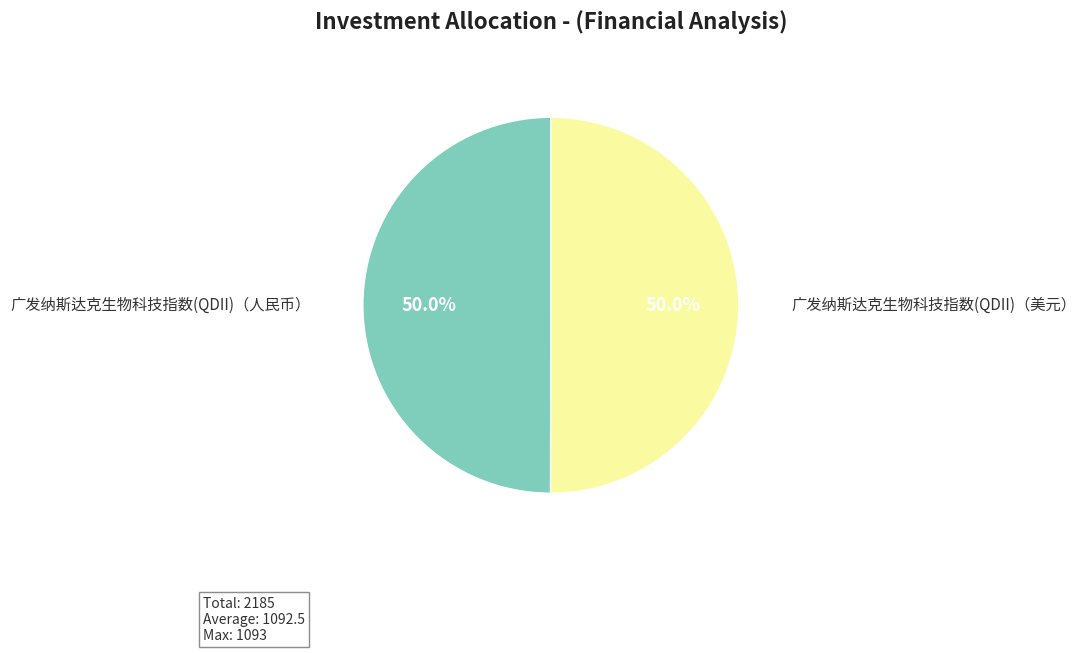

How many slices are in this pie chart?

2